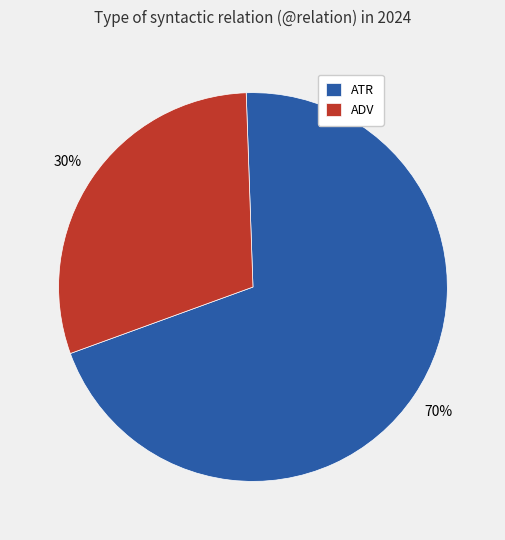

Which slice is the smallest?

ADV